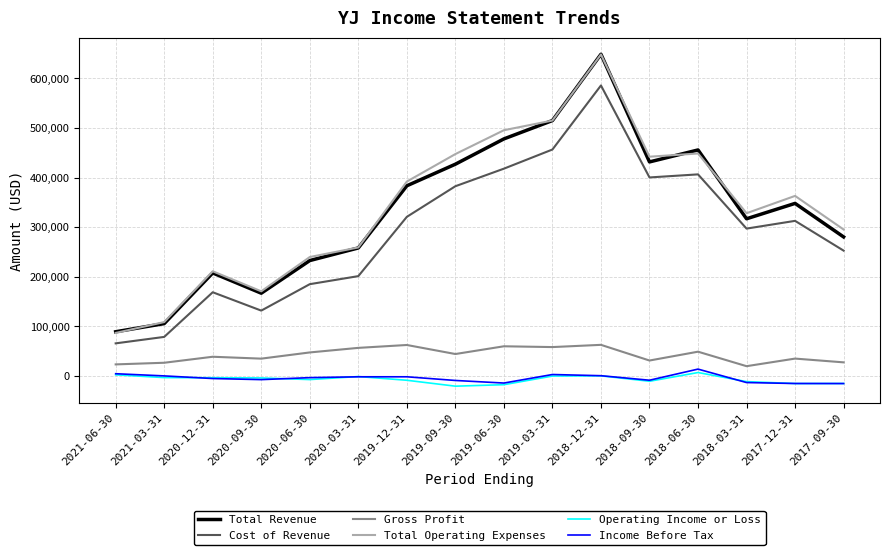

True or false: Total Revenue has a value of 648600 at 2018-12-31.

True